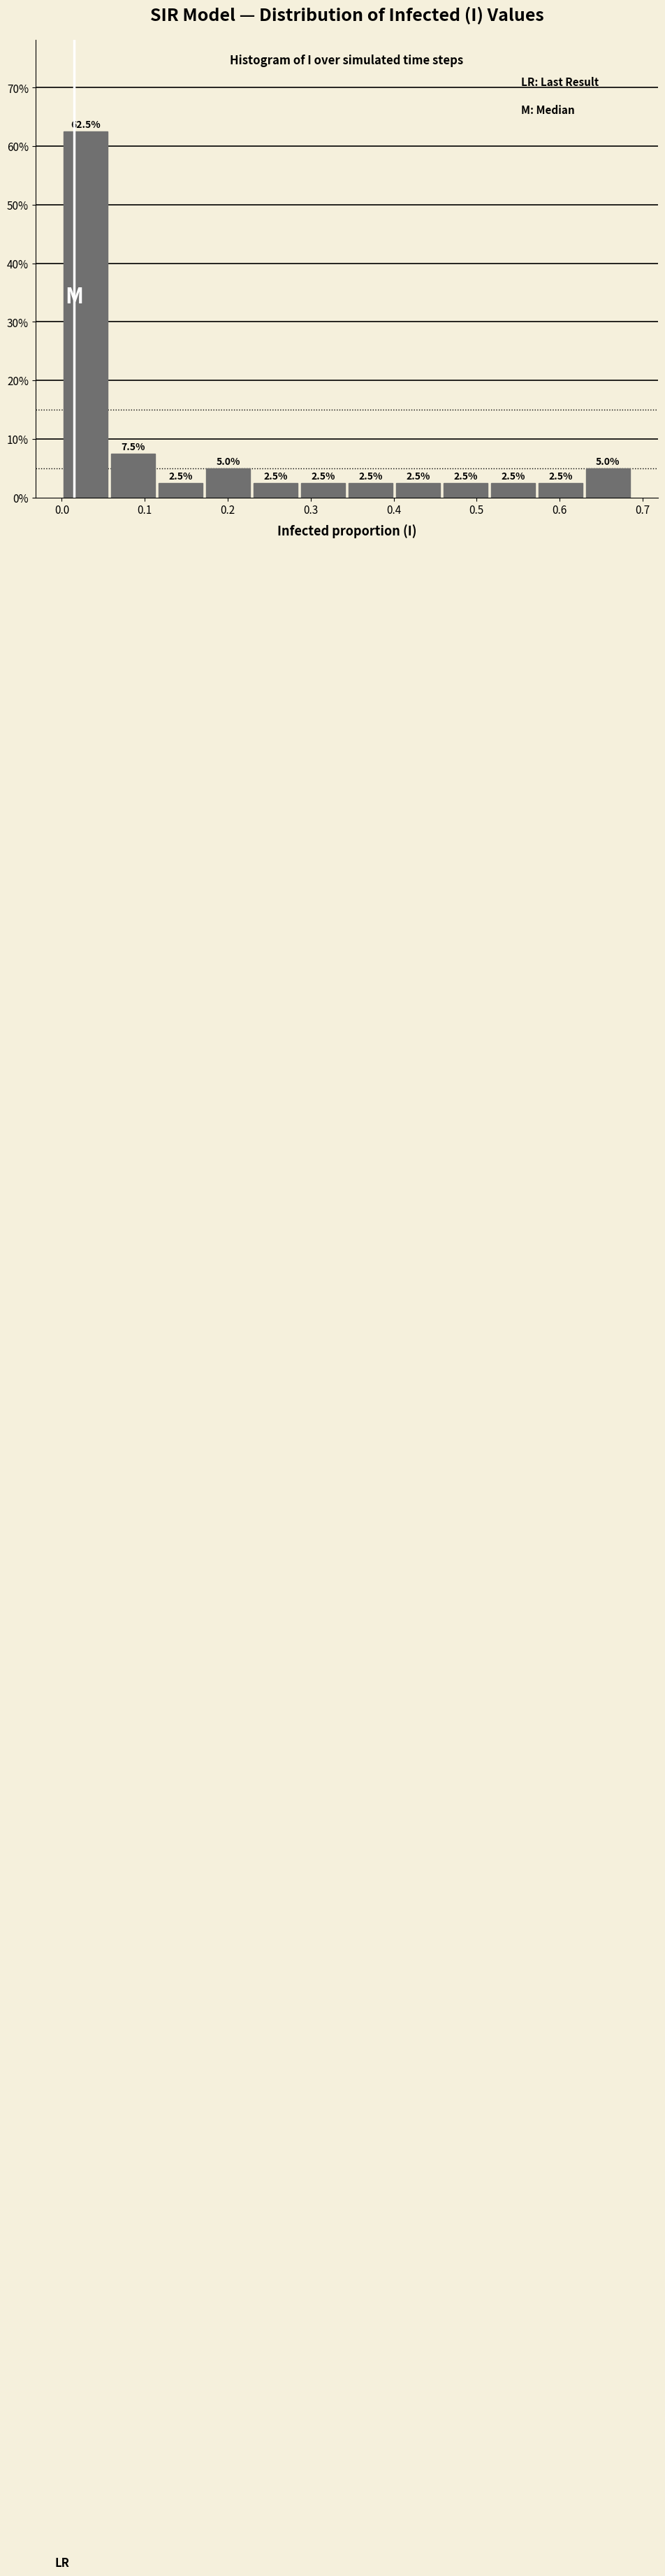

Reading left to right, transcribe this chart: for each bar, give the range it covers on the x-axis and its height. The bar edges are not printed on the chart, so give them approximately, as read against the axis.

0.00 to 0.06: 62.5
0.06 to 0.11: 7.5
0.11 to 0.17: 2.5
0.17 to 0.23: 5.0
0.23 to 0.29: 2.5
0.29 to 0.34: 2.5
0.34 to 0.40: 2.5
0.40 to 0.46: 2.5
0.46 to 0.52: 2.5
0.52 to 0.57: 2.5
0.57 to 0.63: 2.5
0.63 to 0.69: 5.0